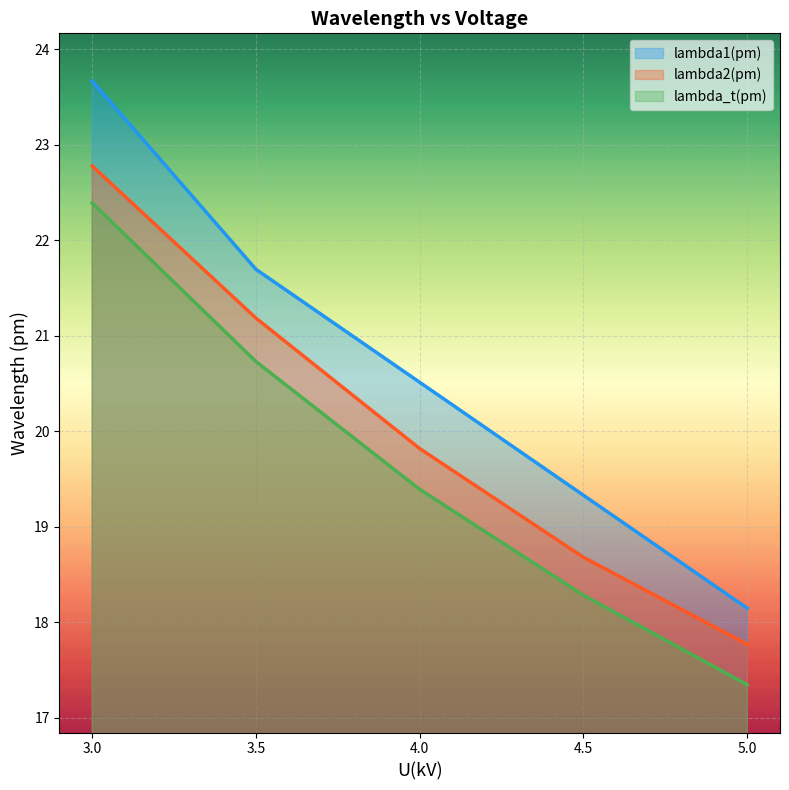

The value of lambda2(pm) at 5.0 is 17.8. True or false?

True